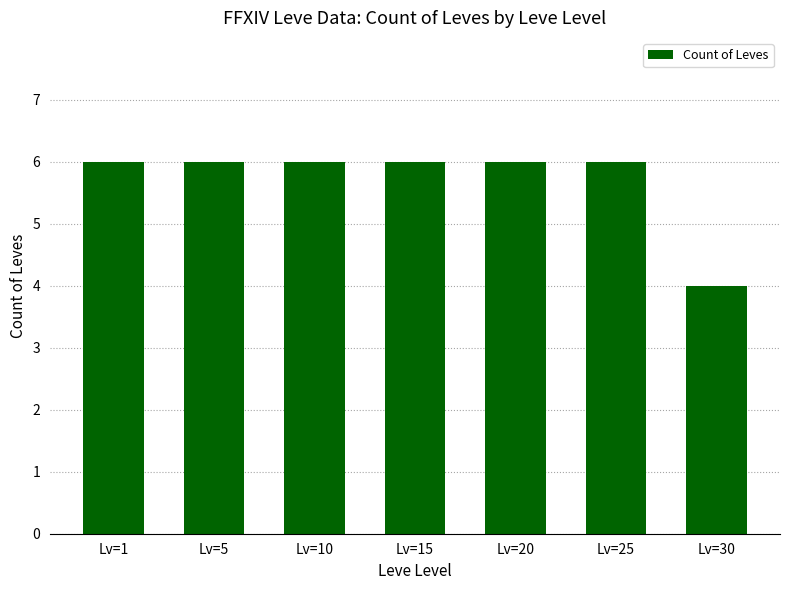

Are the bars horizontal?

No